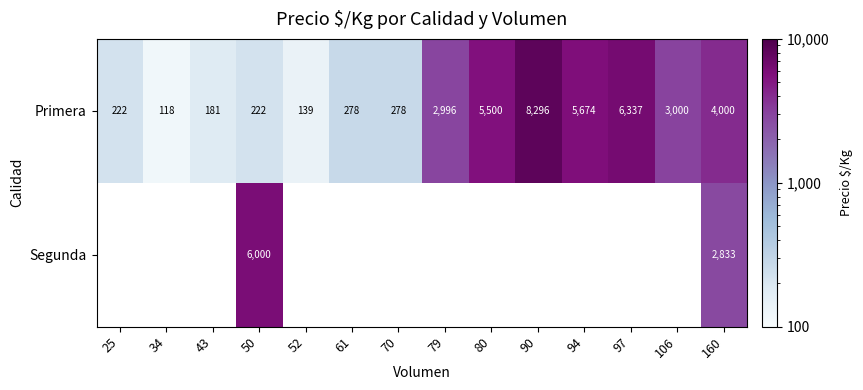

How many data points in Primera are less than 2996?

7